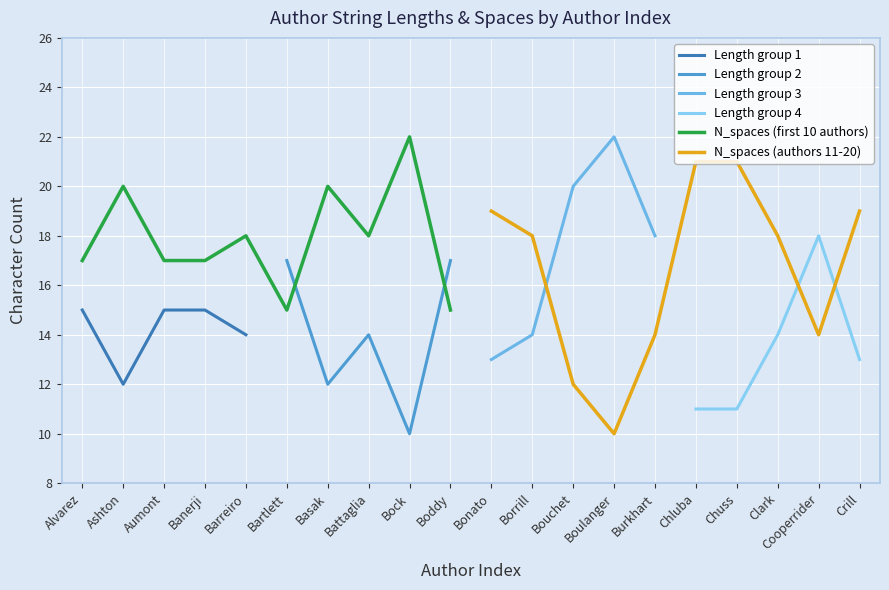

At which label does N_spaces (Author 1-5) reach its minimum?

Alvarez